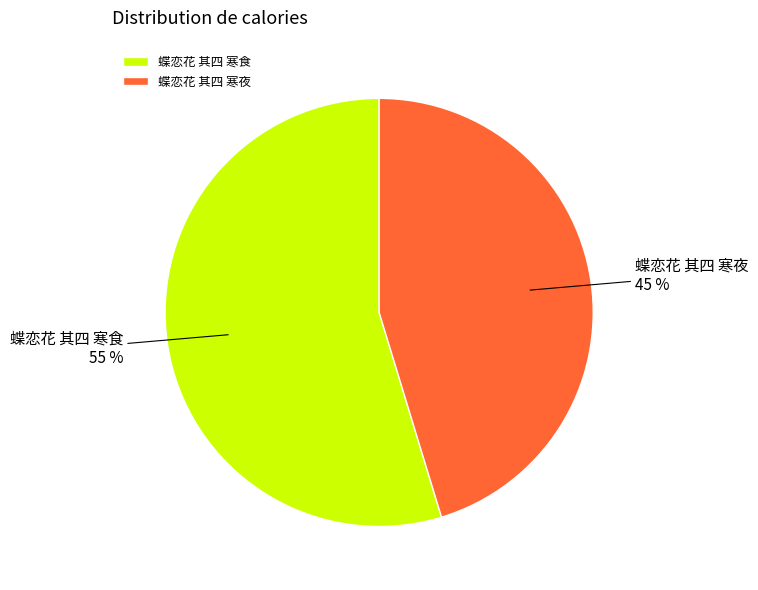

Which has a higher value, 蝶恋花 其四 寒食 or 蝶恋花 其四 寒夜?

蝶恋花 其四 寒食